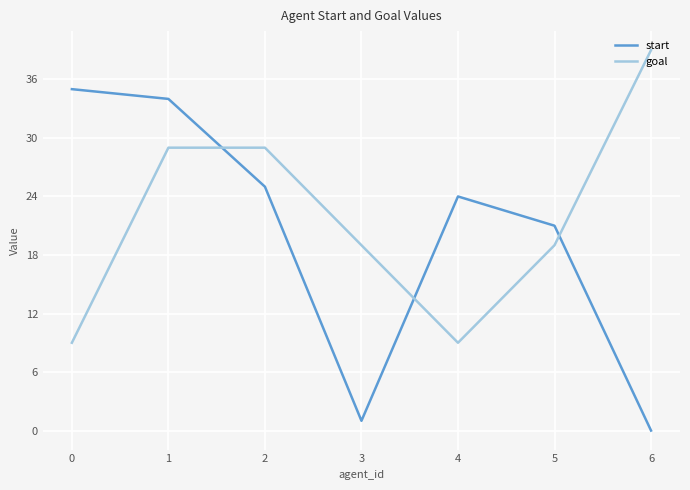

Reading left to right, transcribe all the data shown in this chart.

start: 35	34	25	1	24	21	0
goal: 9	29	29	19	9	19	39